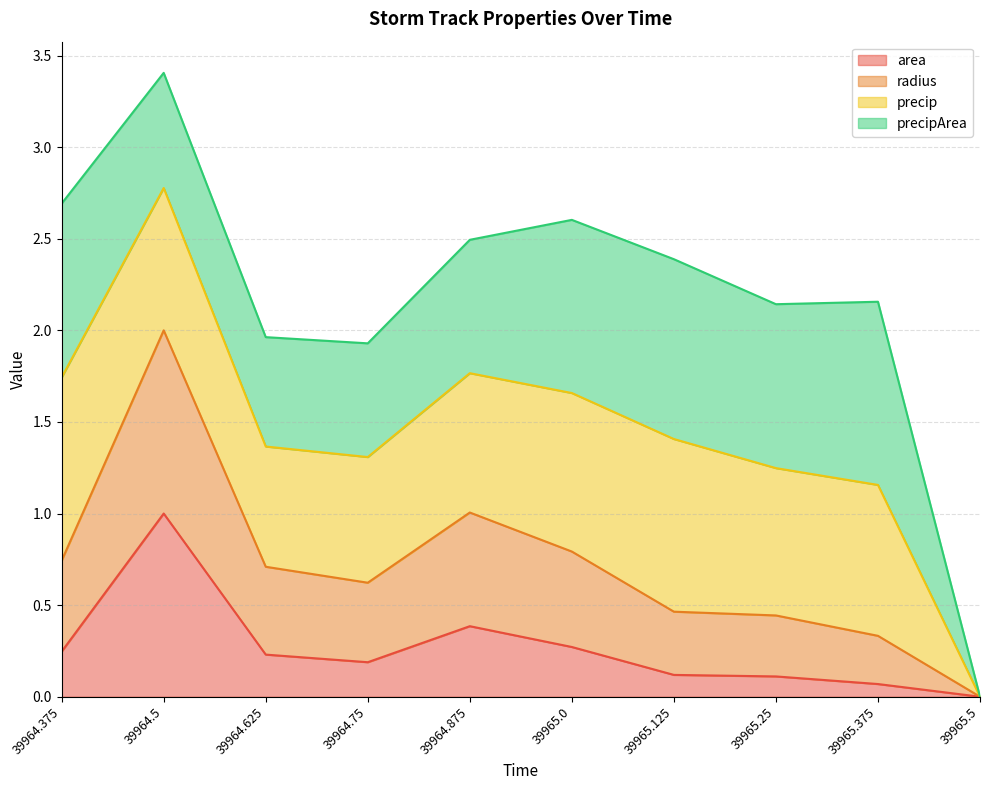

At which category is the sum across all series the highest?

39964.5